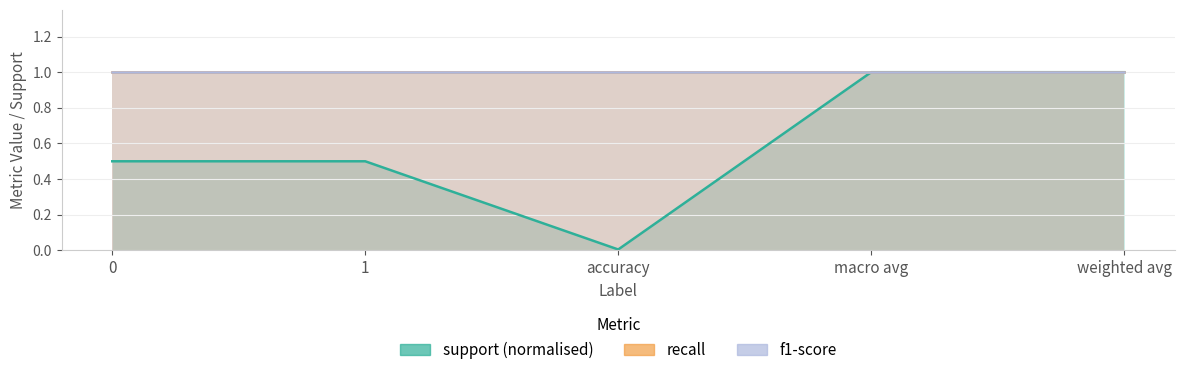

List the labels in order of support value, smallest first.

accuracy, 0, 1, macro avg, weighted avg